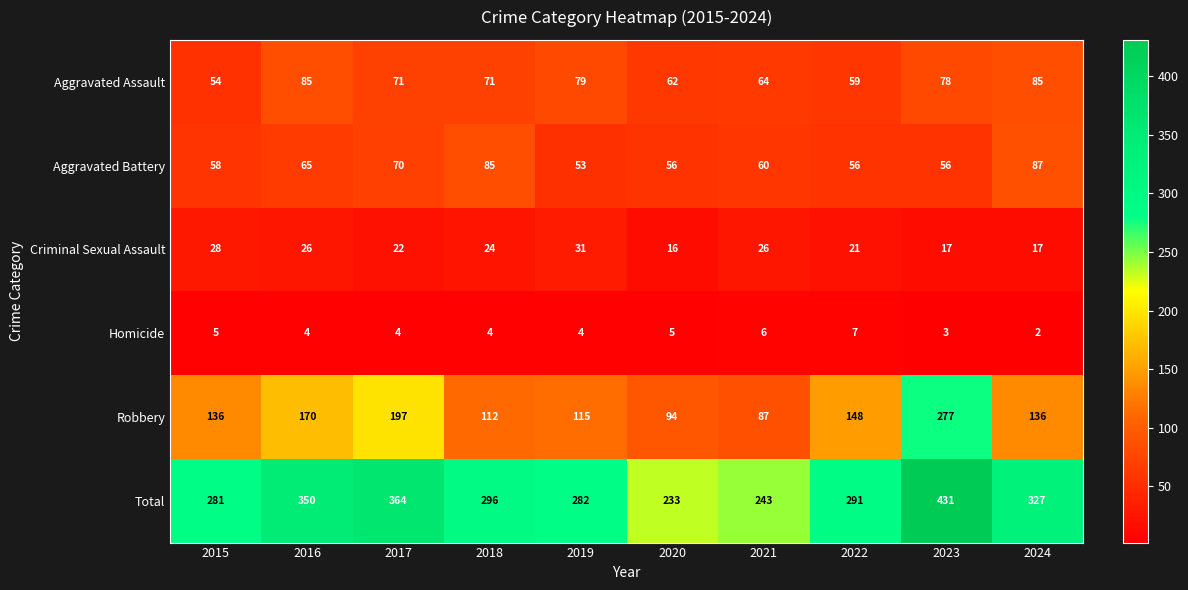

What is the difference between the highest and lowest values at 2022?

284